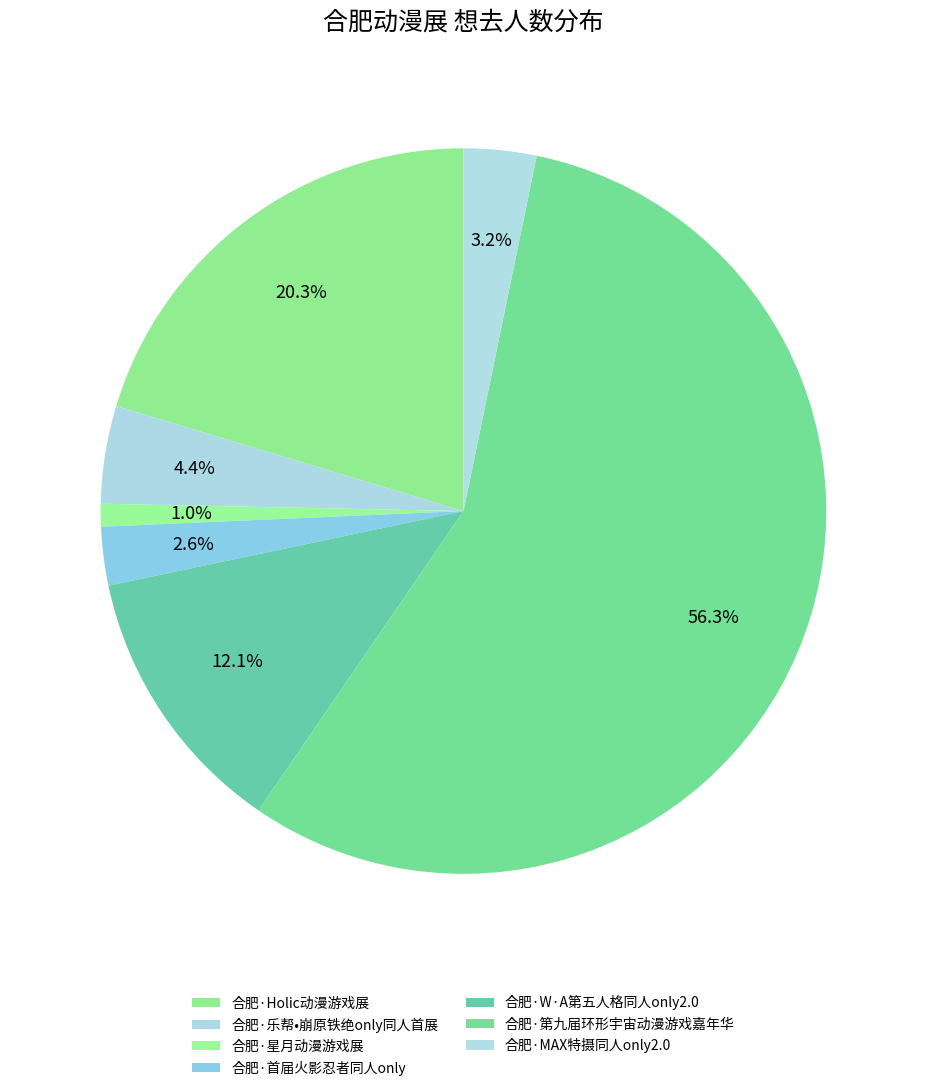

Which slice is the largest?

合肥·第九届环形宇宙动漫游戏嘉年华